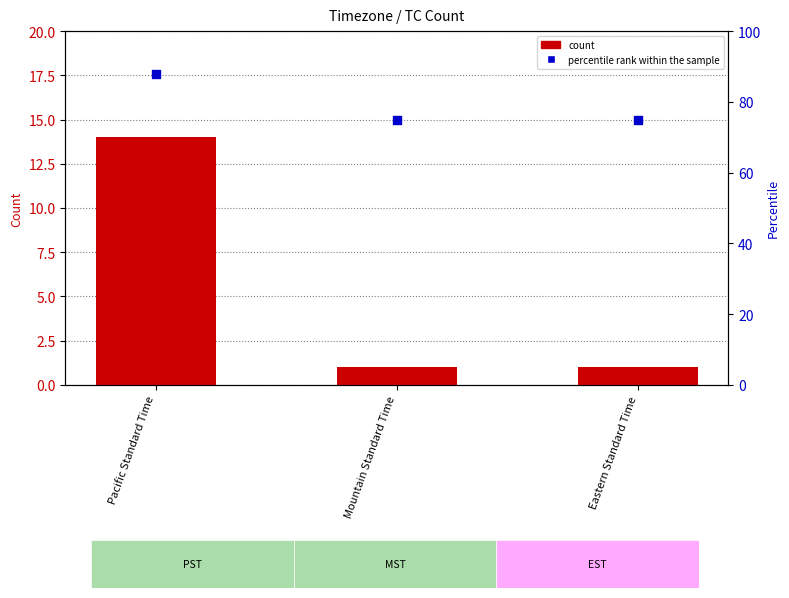

Which series reaches the minimum Y coordinate?

count